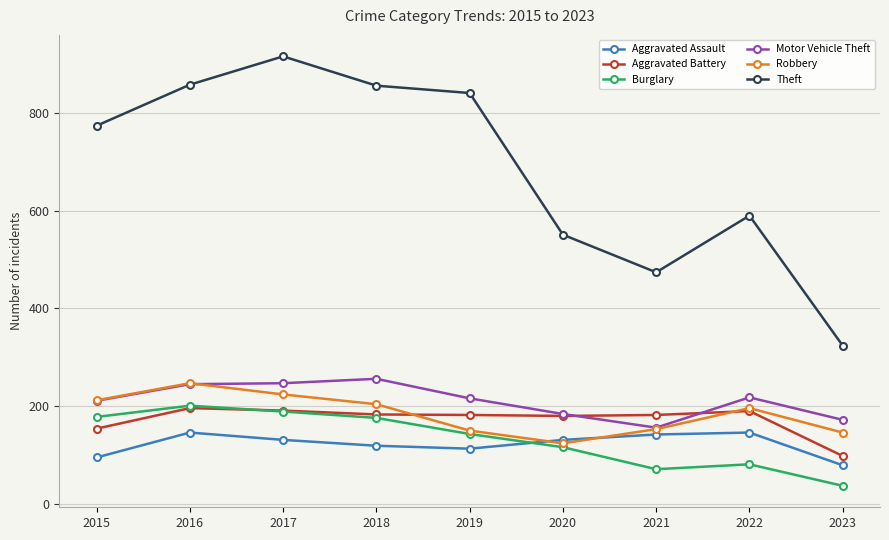

True or false: Motor Vehicle Theft and Theft cross at least once.

False